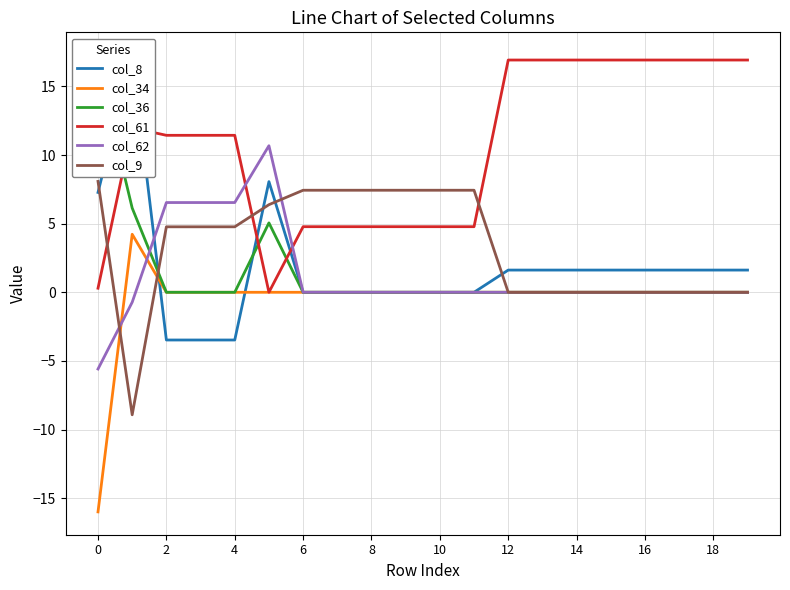

The value of col_62 at 0 is -5.6. True or false?

True